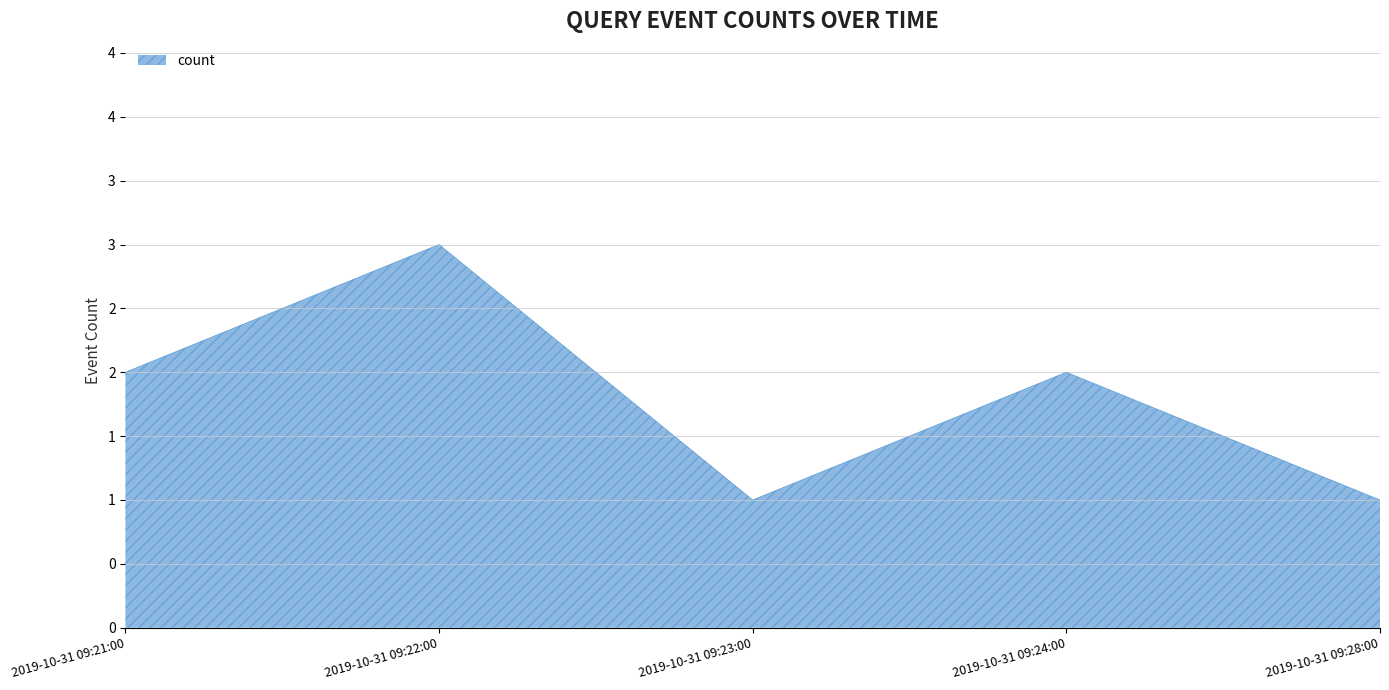

The value at 2019-10-31 09:21:00 is 3. True or false?

False